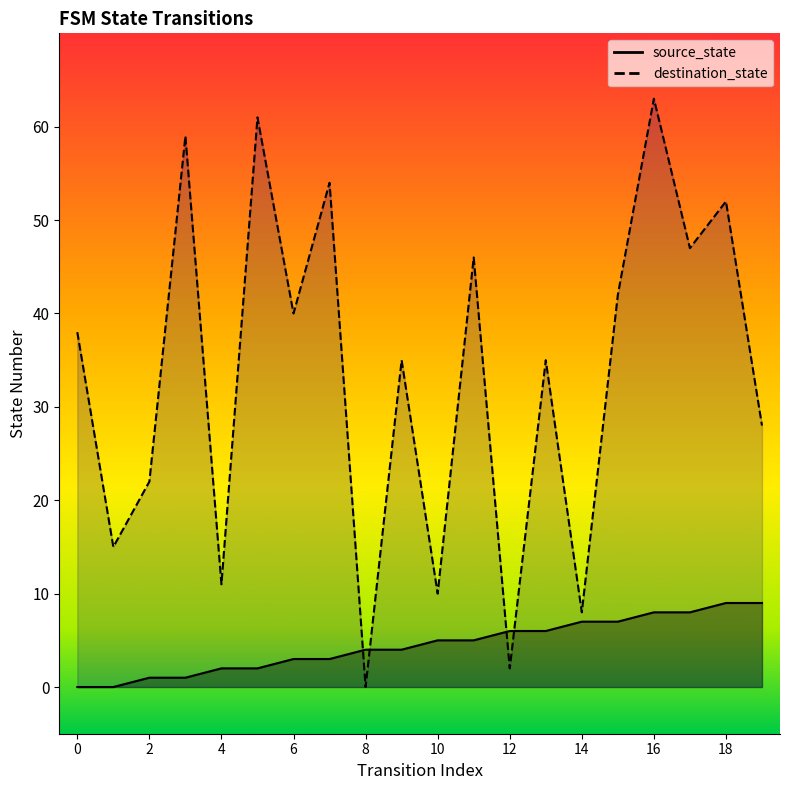

True or false: source_state has more than 0 interior local peaks.

False